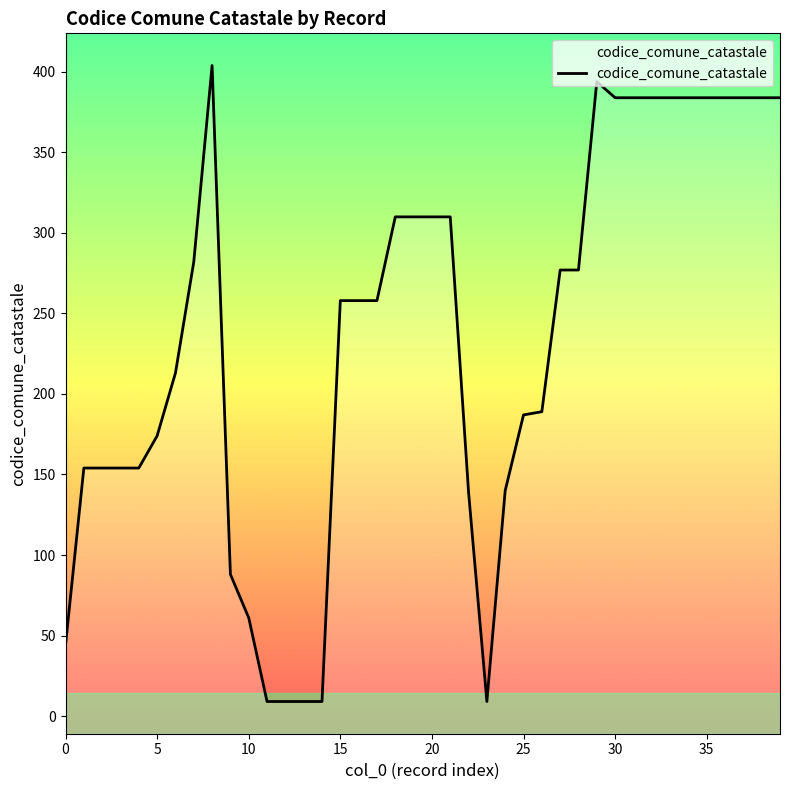

At which category does the data reach its first local valley?

23